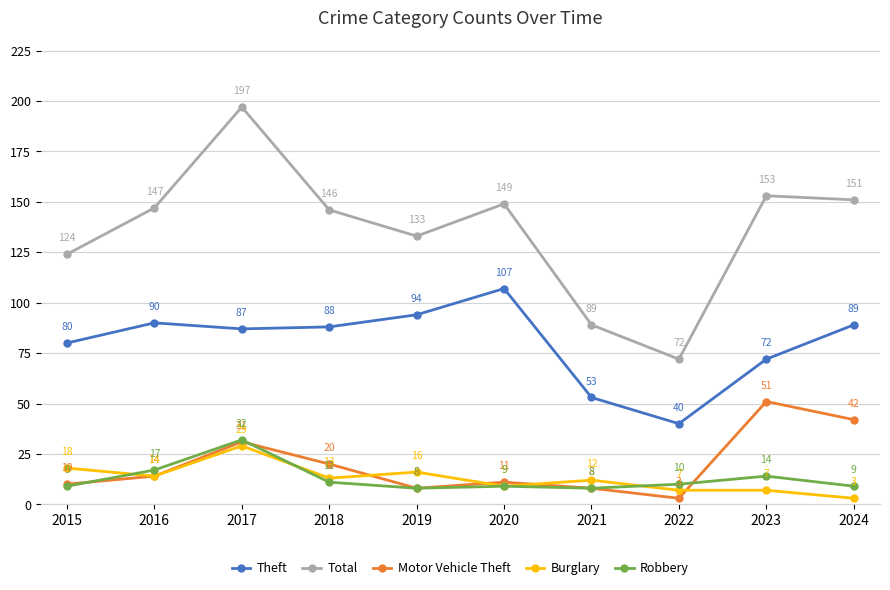

Reading left to right, extract all data points from this chart.

Theft: 80	90	87	88	94	107	53	40	72	89
Total: 124	147	197	146	133	149	89	72	153	151
Motor Vehicle Theft: 10	14	31	20	8	11	8	3	51	42
Burglary: 18	14	29	13	16	9	12	7	7	3
Robbery: 9	17	32	11	8	9	8	10	14	9